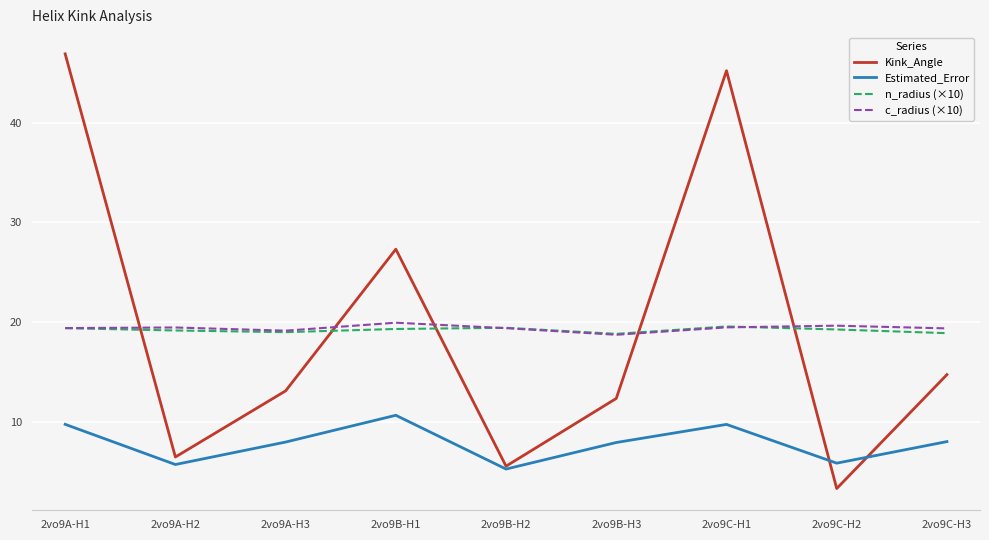

True or false: Estimated_Error and c_radius (×10) intersect in this chart.

False